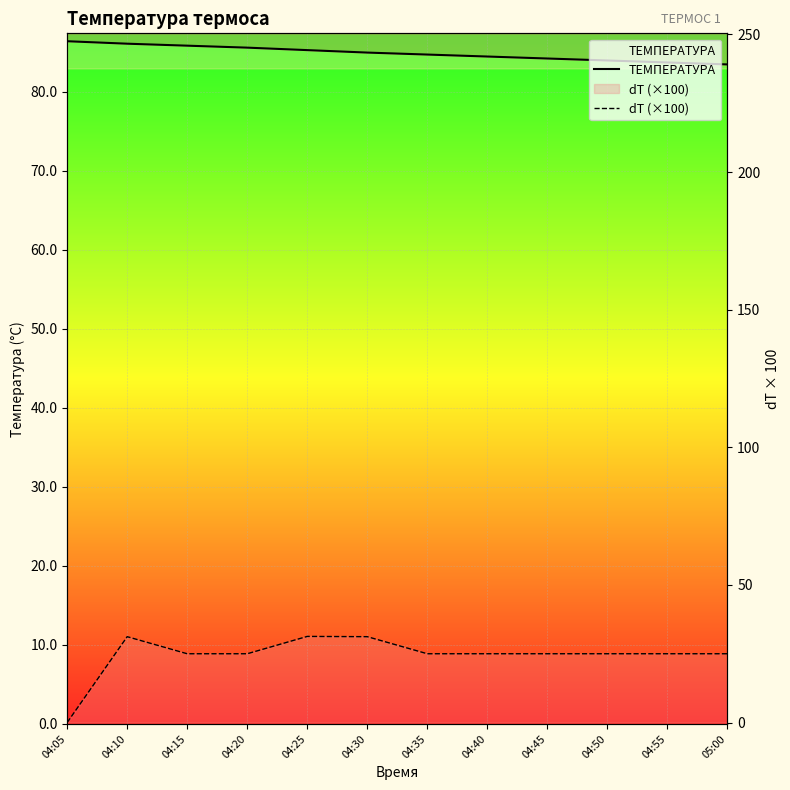

Reading left to right, extract all data points from this chart.

ТЕМПЕРАТУРА: 86.4	86.1	85.8	85.6	85.2	84.9	84.7	84.4	84.2	83.9	83.7	83.4
dT (×100): 0.0	31.2	25.0	25.0	31.3	31.2	25.0	25.0	25.0	25.0	25.0	25.0